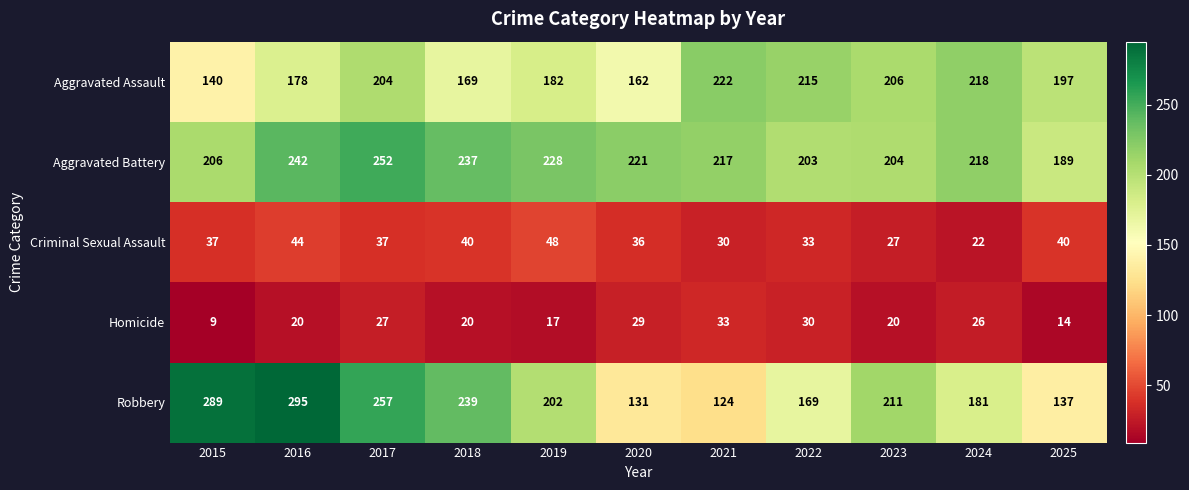

The Robbery series shows 181 at 2024. True or false?

True